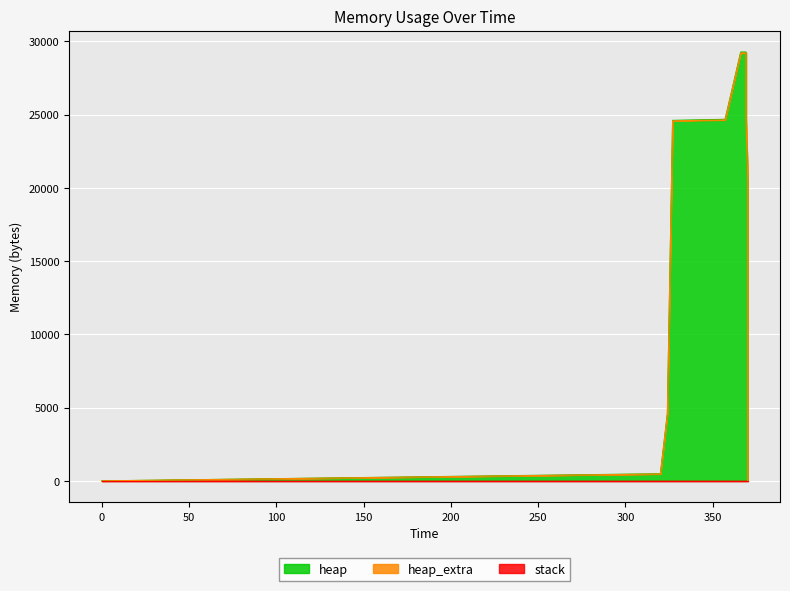

What is the value of the heap_extra point at the 10th from the left?

66